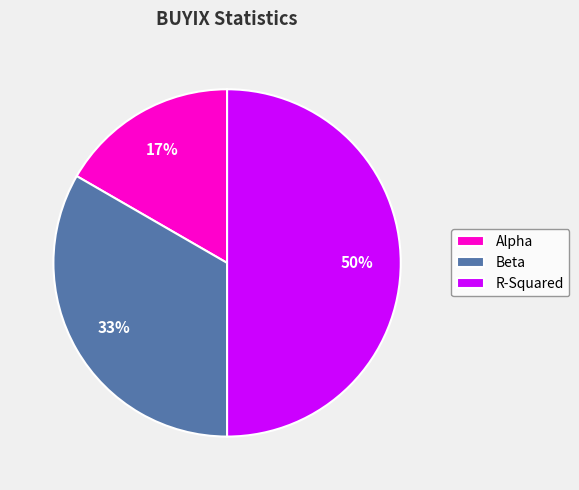

To the nearest percent, what percentage of the pie is R-Squared?

50%